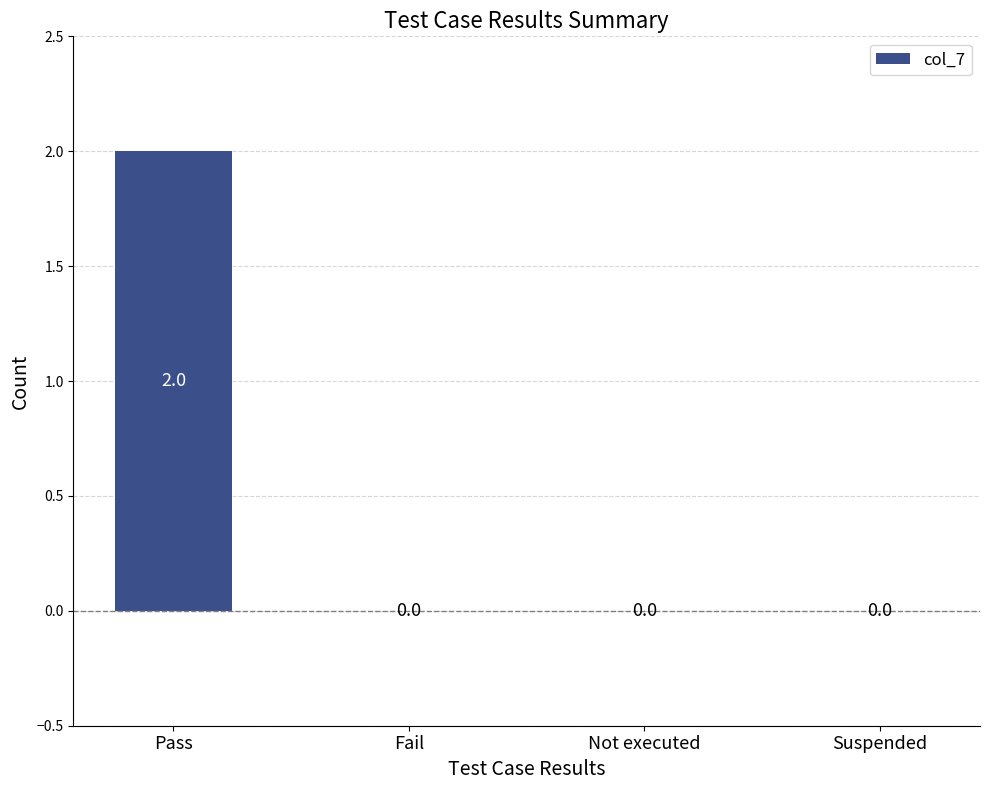

The chart shows a value of 1 at Pass. True or false?

False